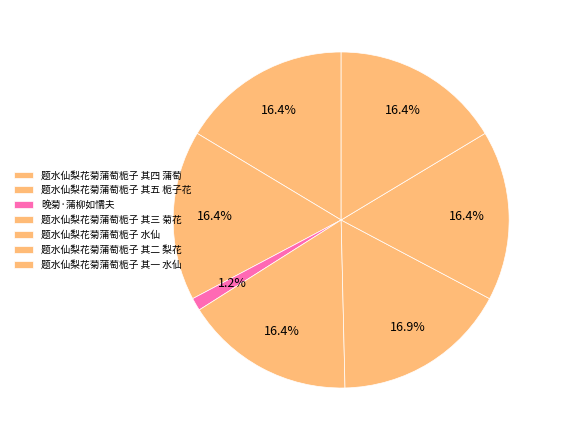

To the nearest percent, what portion does 题水仙梨花菊蒲萄栀子 其一 水仙 represent?

16%